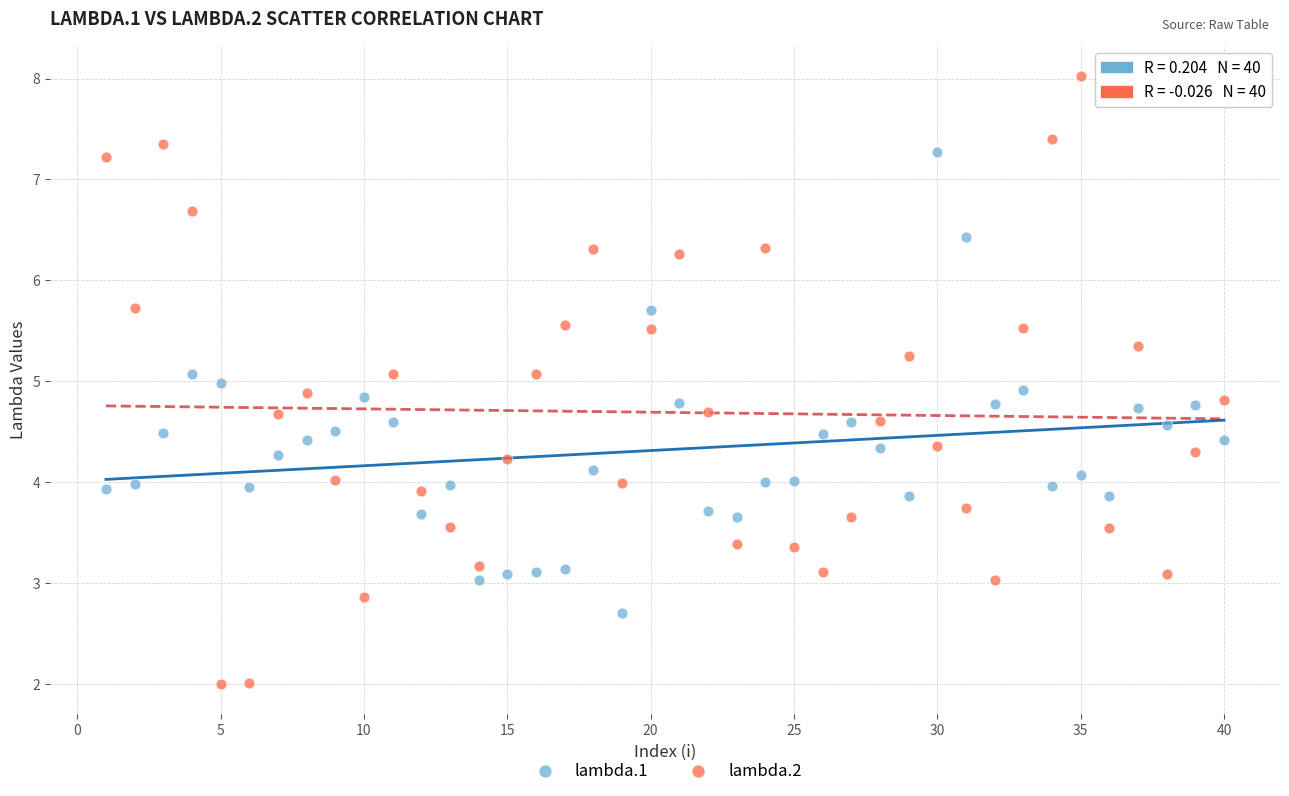

Which series has the widest spread of Y values?

lambda.2